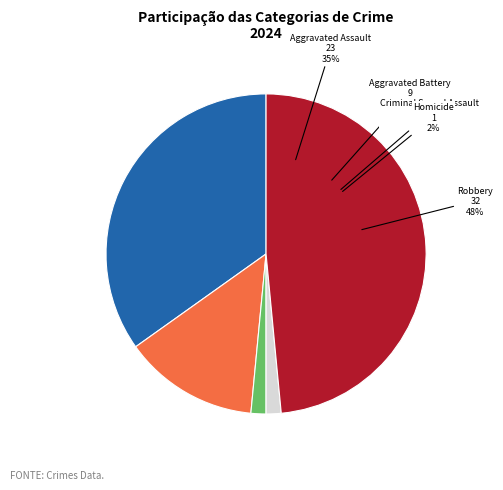

Between Homicide and Aggravated Assault, which is larger?

Aggravated Assault